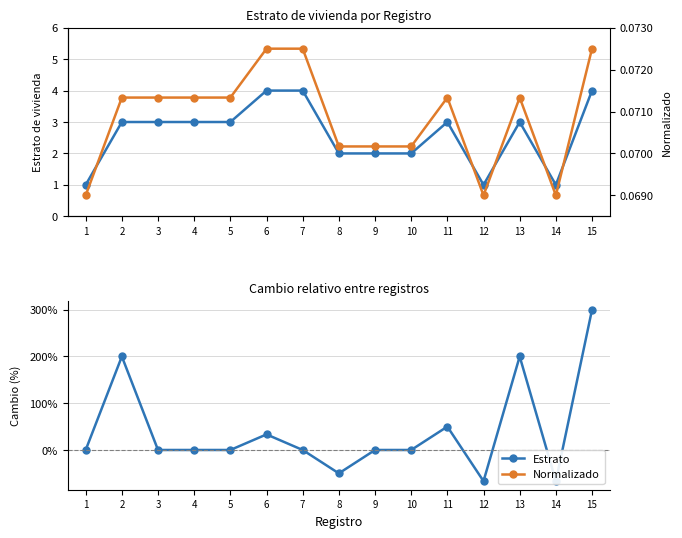

Rank the series at 12 from highest to lowest value.

Normalizado, Estrato